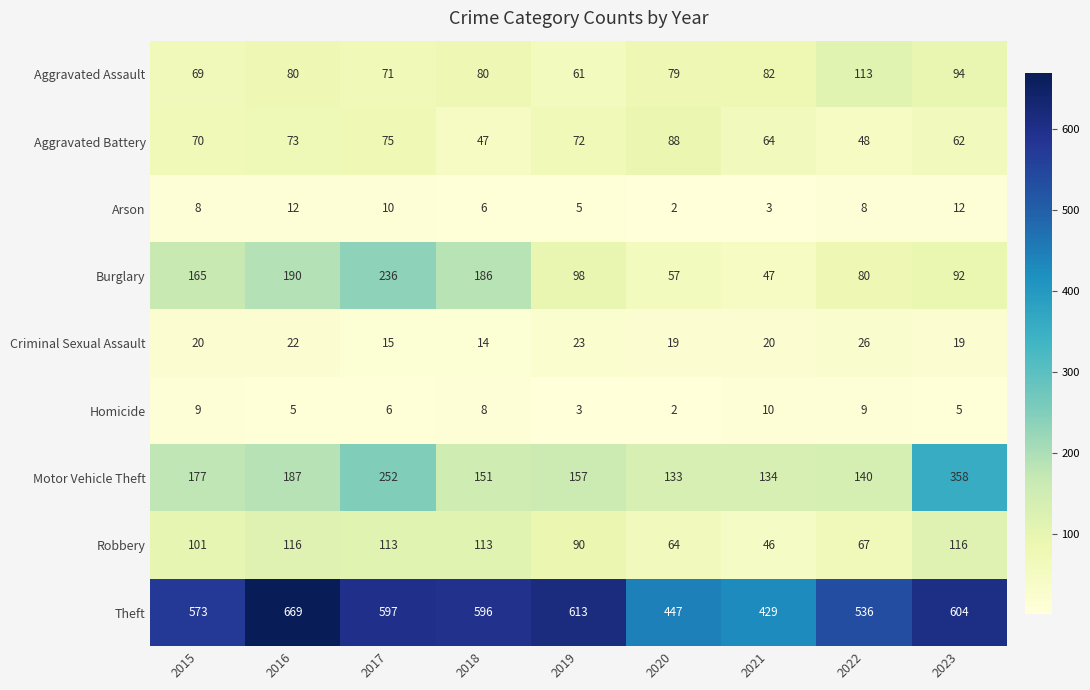

Which series has the widest spread of values?

Theft